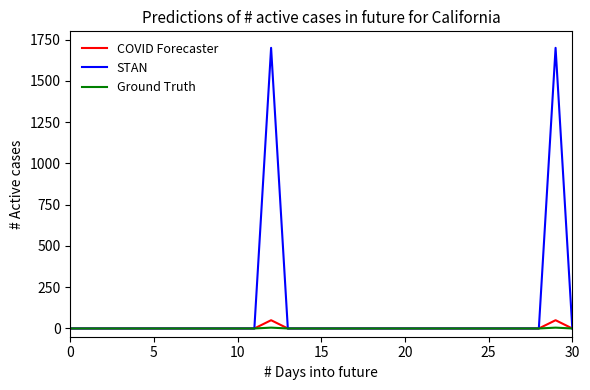

What is the greatest value displayed?

1700